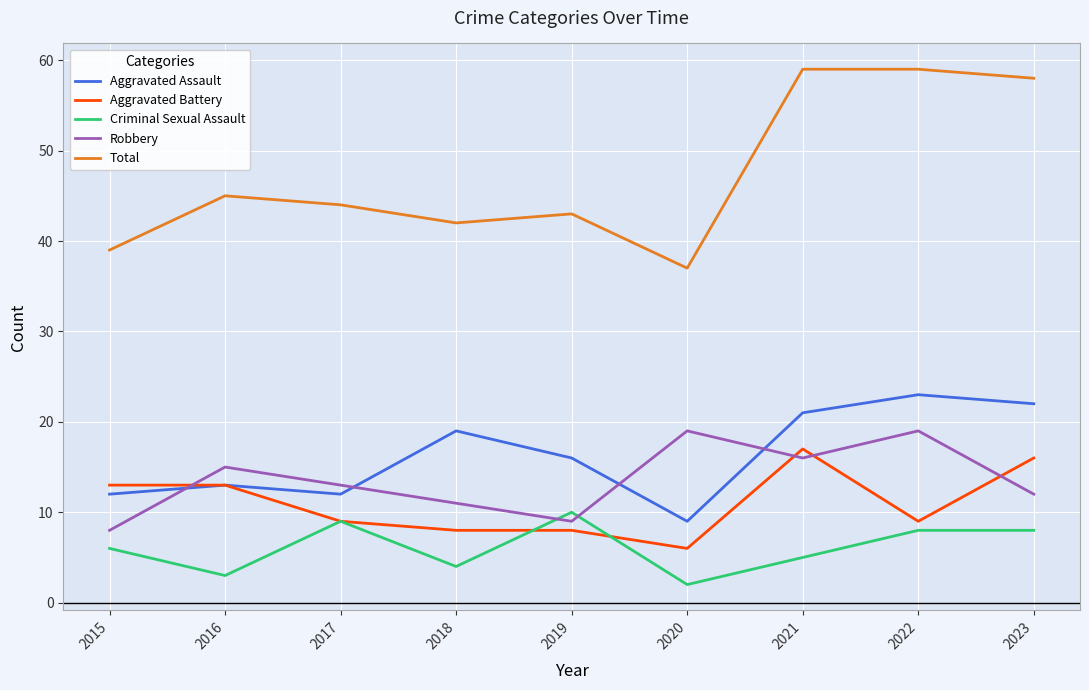

Reading left to right, transcribe all the data shown in this chart.

Aggravated Assault: 12	13	12	19	16	9	21	23	22
Aggravated Battery: 13	13	9	8	8	6	17	9	16
Criminal Sexual Assault: 6	3	9	4	10	2	5	8	8
Robbery: 8	15	13	11	9	19	16	19	12
Total: 39	45	44	42	43	37	59	59	58